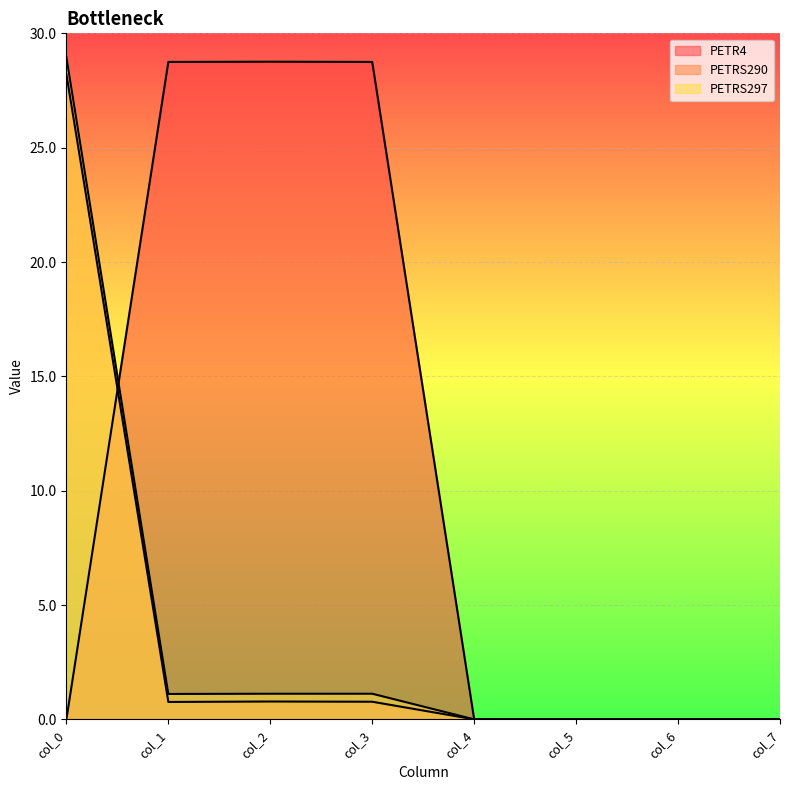

Is the value of PETRS297 at col_1 greater than the value of PETRS290 at col_4?

Yes